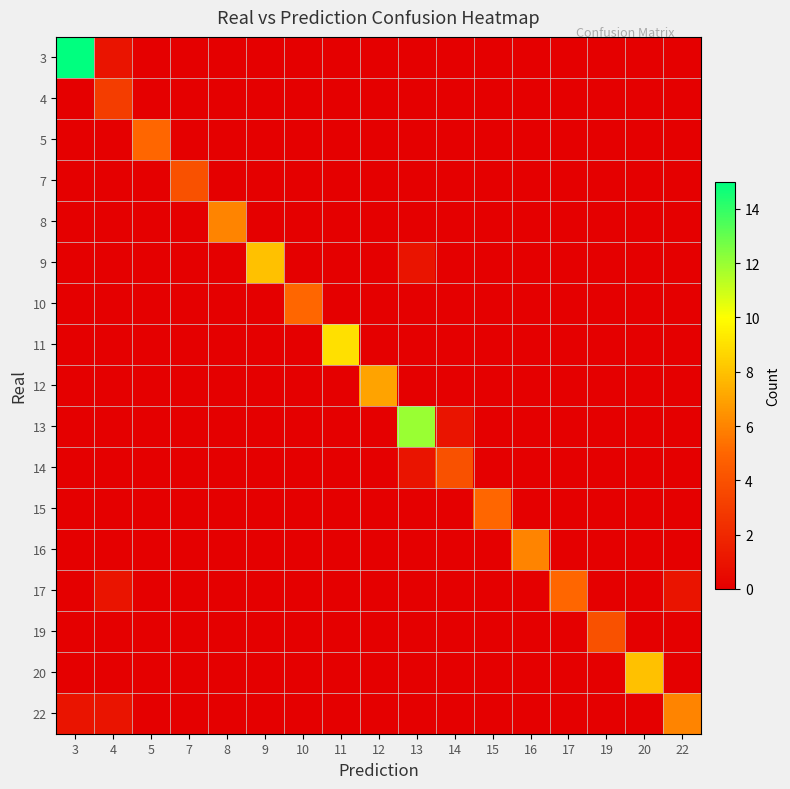

List the series in order of their peak value, lowest first.

4, 7, 14, 19, 5, 10, 15, 17, 8, 16, 22, 12, 9, 20, 11, 13, 3